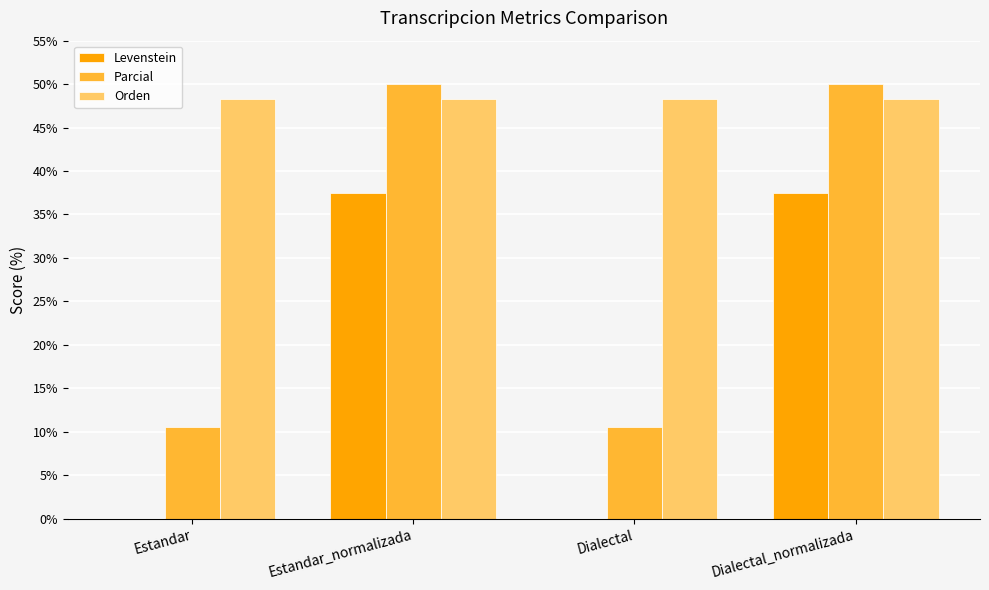

Count the number of data series in this chart.

3